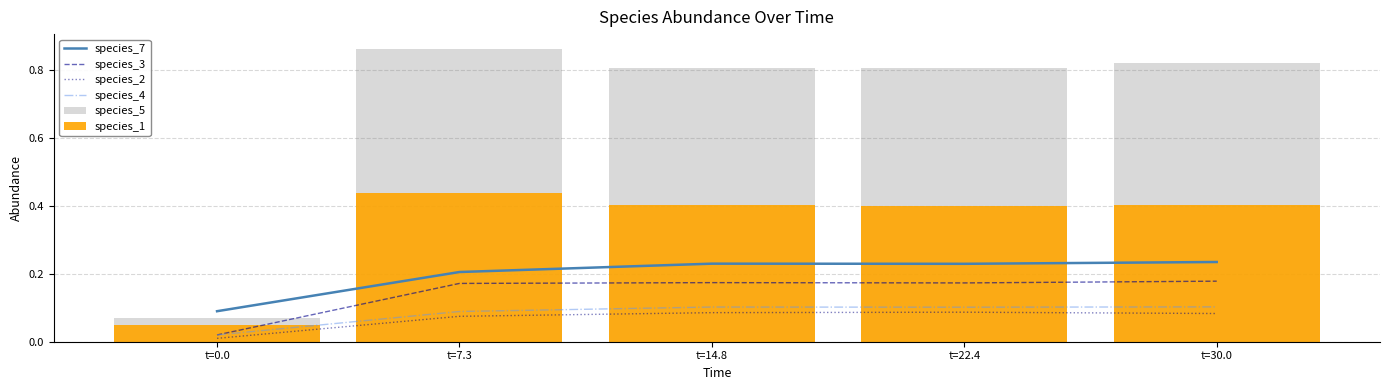

What is the difference between the highest and lowest values at t=30.0?

0.7